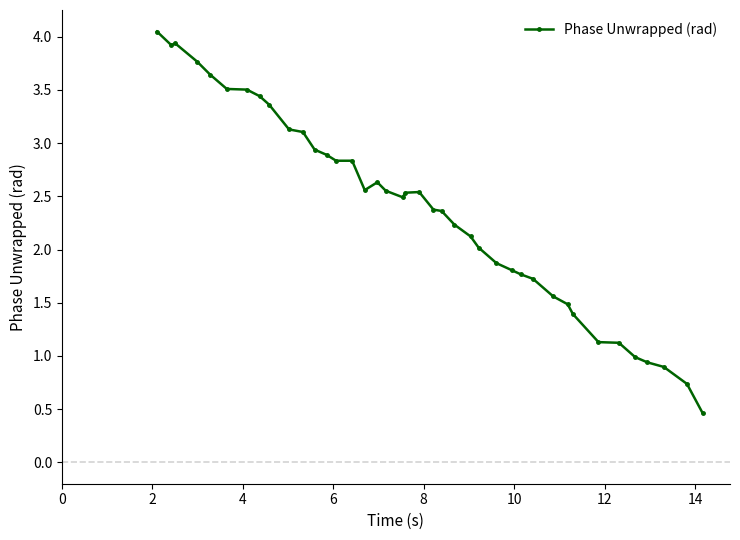

Count the number of values greater than 2.

26